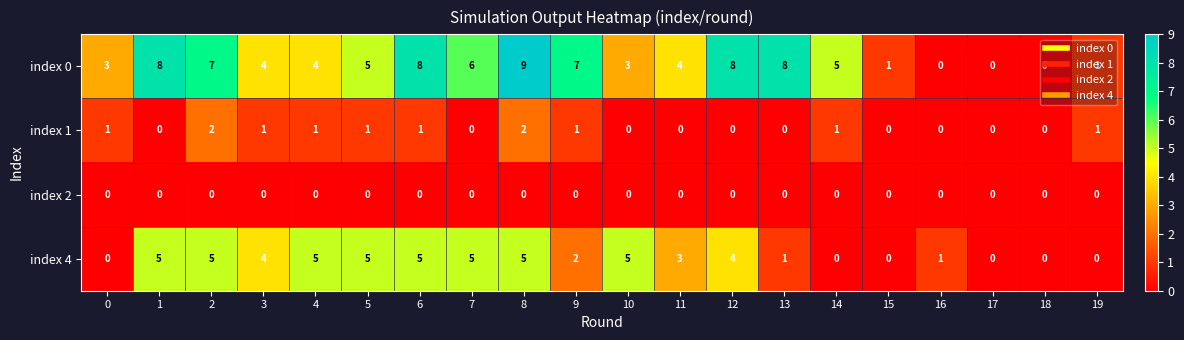

What is the total value across all series at 14?

6